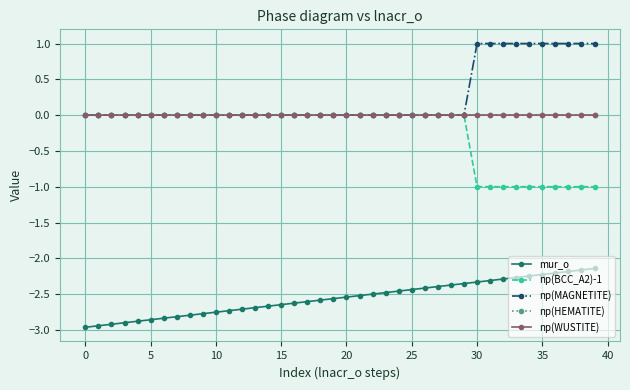

At how many categories does at least one series exceed 0?

31